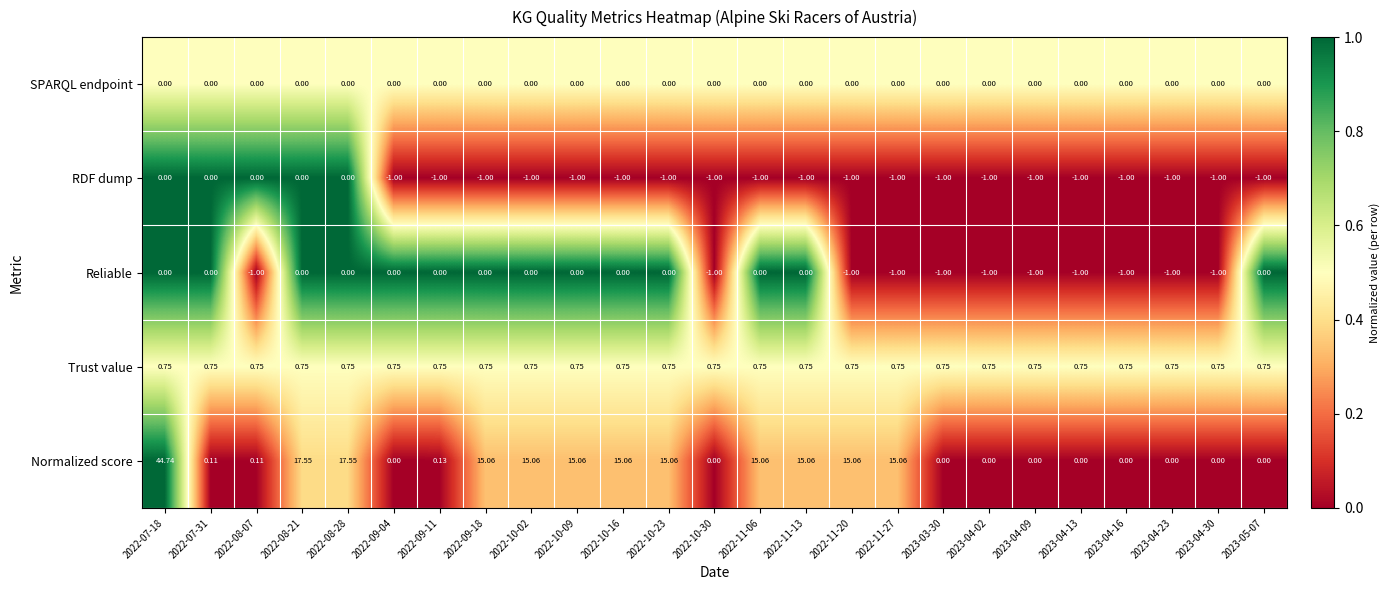

Is the value of Trust value at 2022-11-27 greater than the value of Reliable at 2023-03-30?

Yes